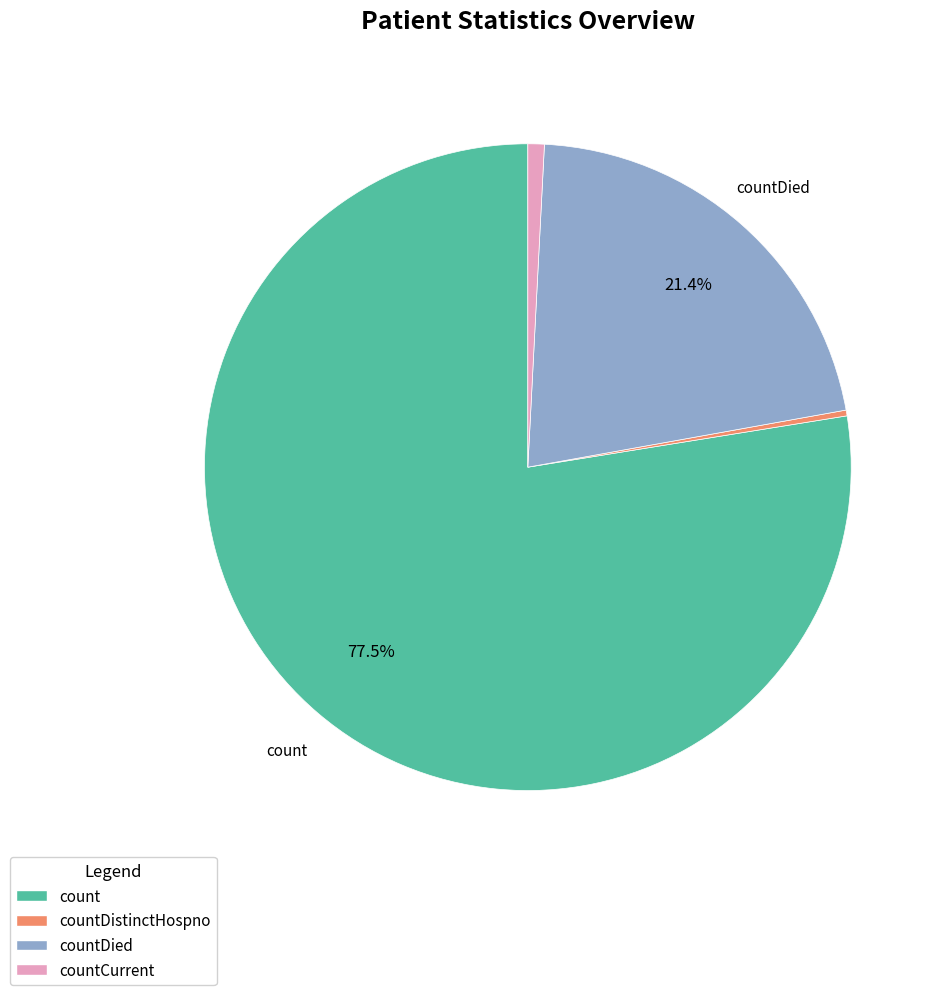

Do countDistinctHospno and countDied together represent more than half of the pie?

No